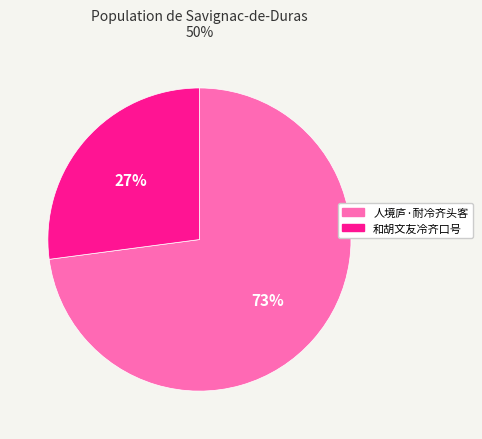

What is the majority slice?

人境庐·耐冷齐头客